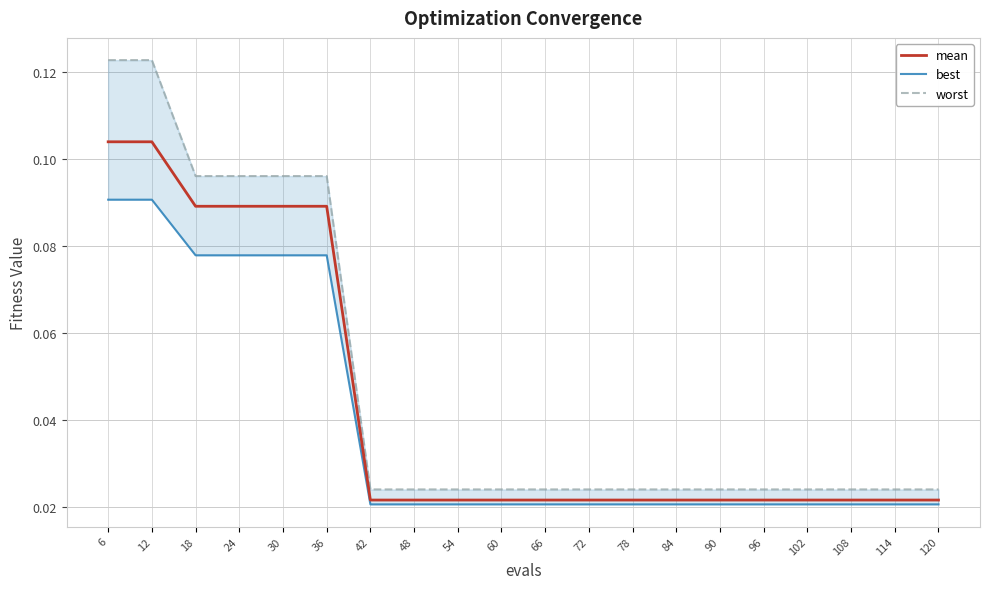

Is it true that mean equals 0.0 at 96?

False